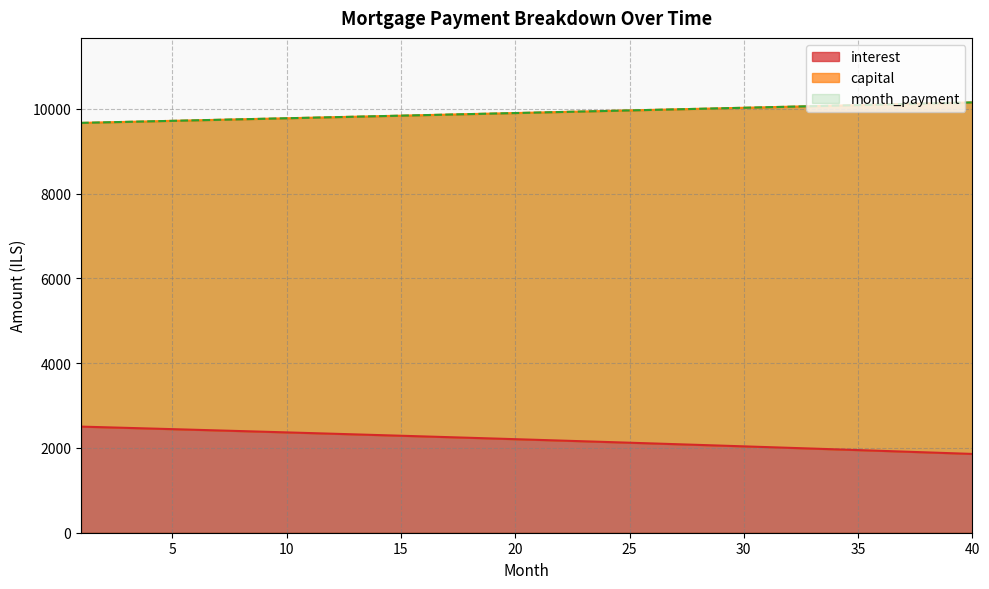

True or false: month_payment and capital intersect in this chart.

False